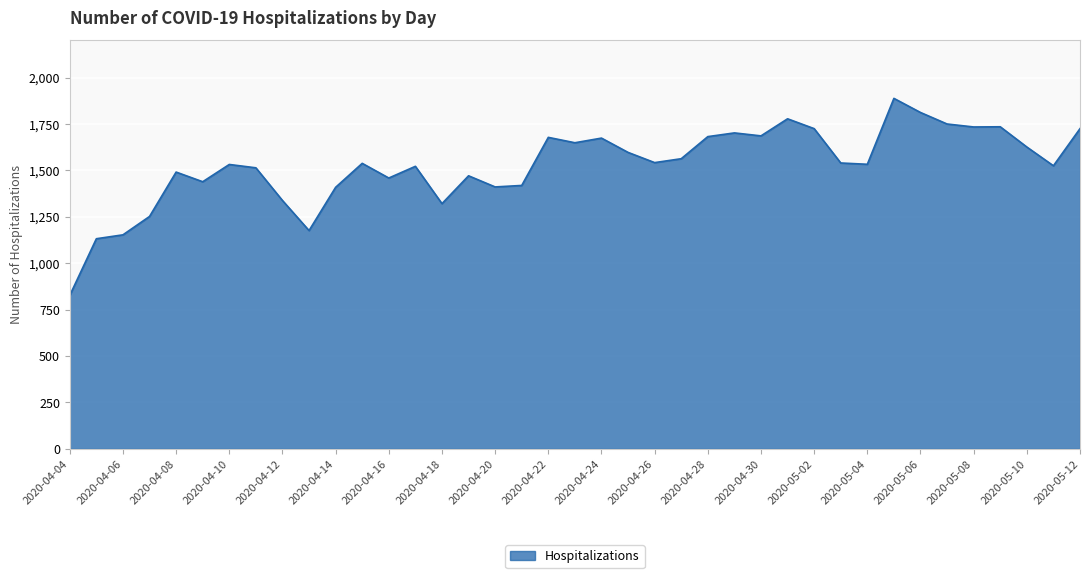

What is the difference between the maximum and minimum values?

1061